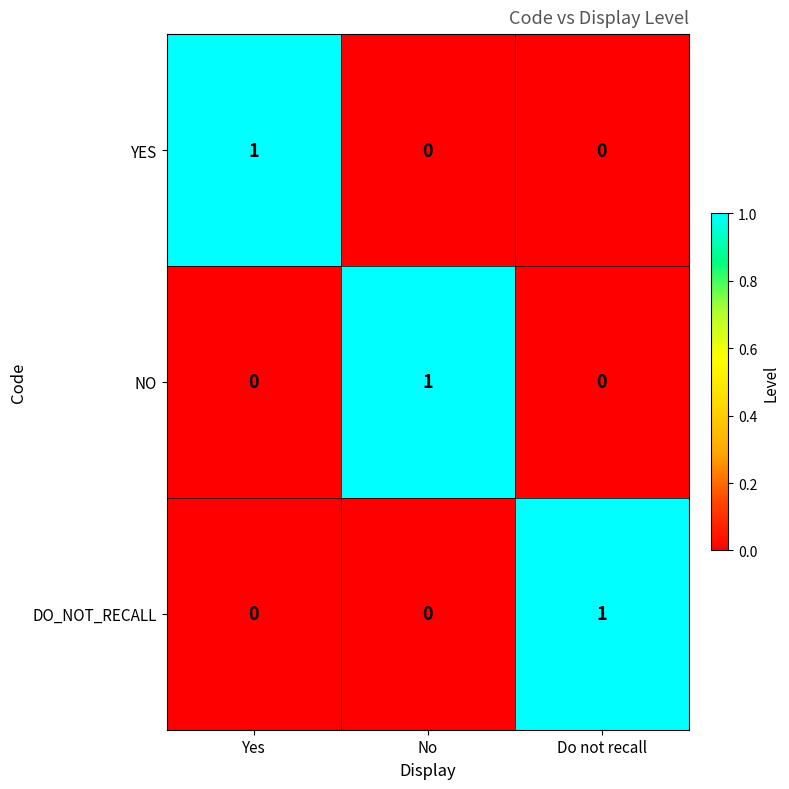

At how many categories does at least one series exceed 0?

3